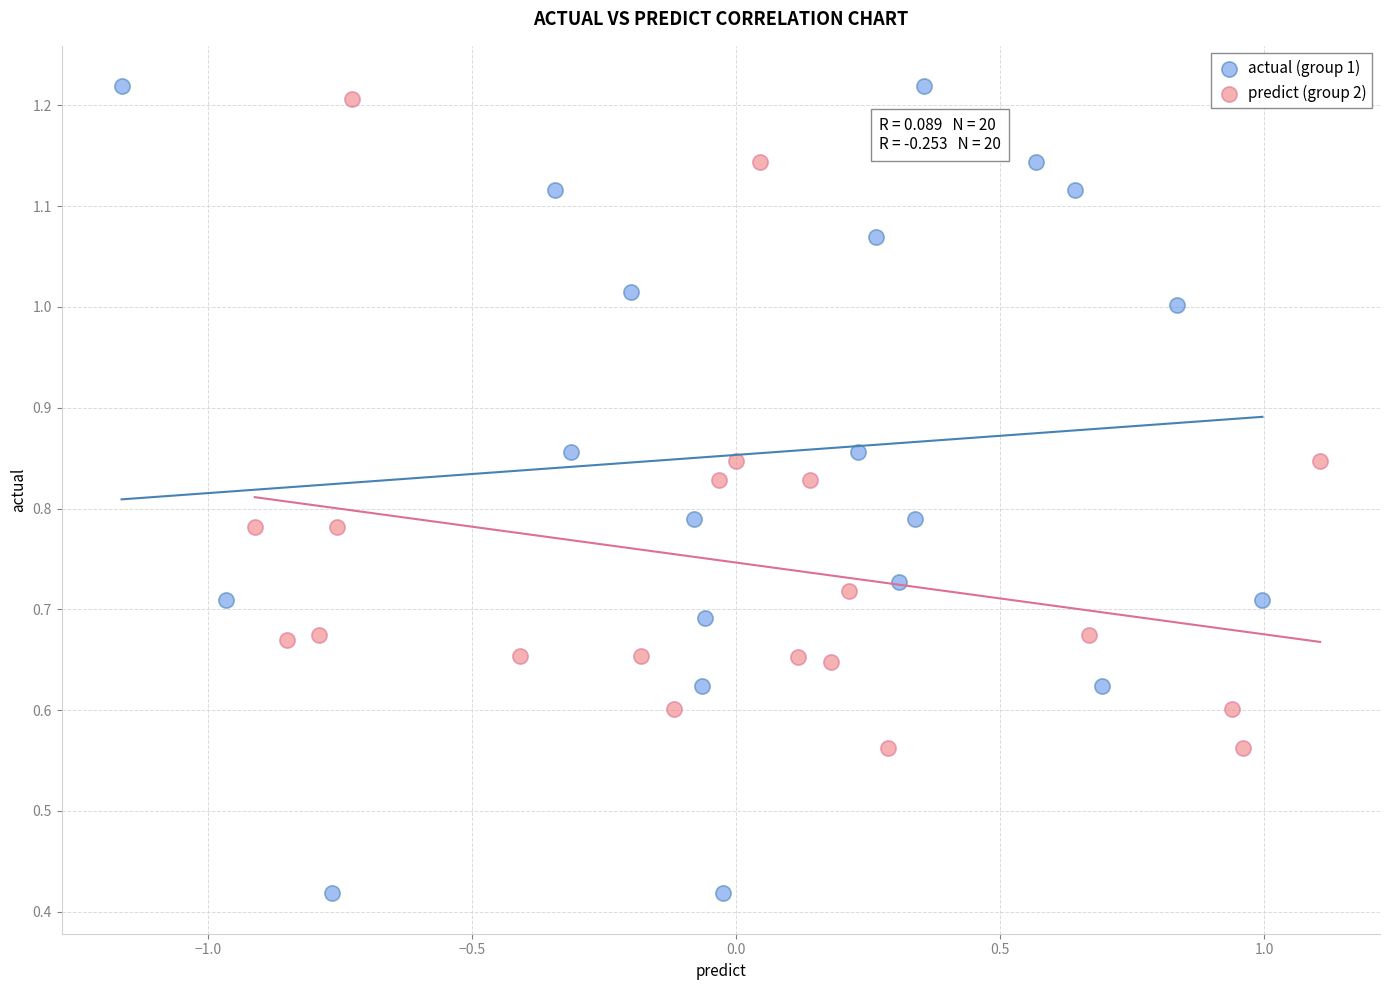

What are all the series names shown in the legend?

actual (group 1), predict (group 2)